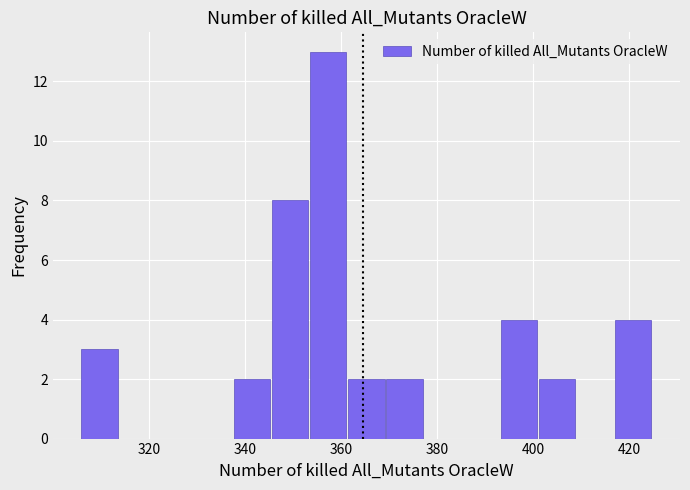

Around what value on the x-axis is the tallest bar? Give the approximate position of its centre, as read against the axis.

358